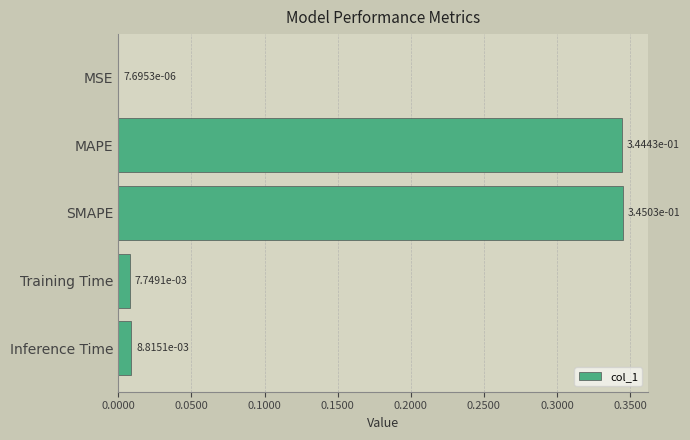

Which label corresponds to the largest value in the chart?

SMAPE